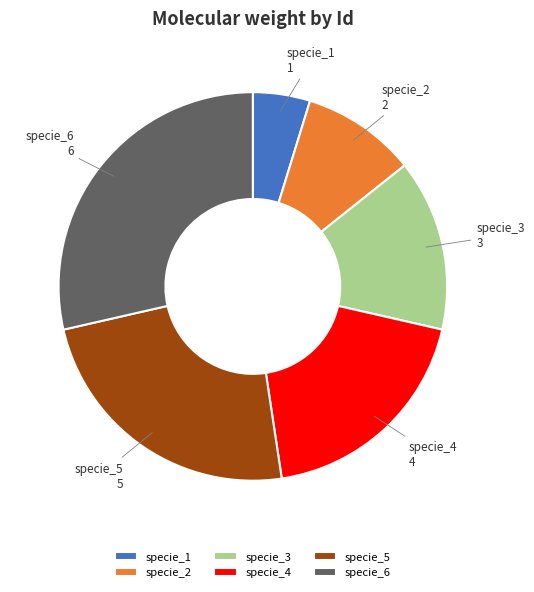

True or false: specie_1 accounts for 5% of the total.

True